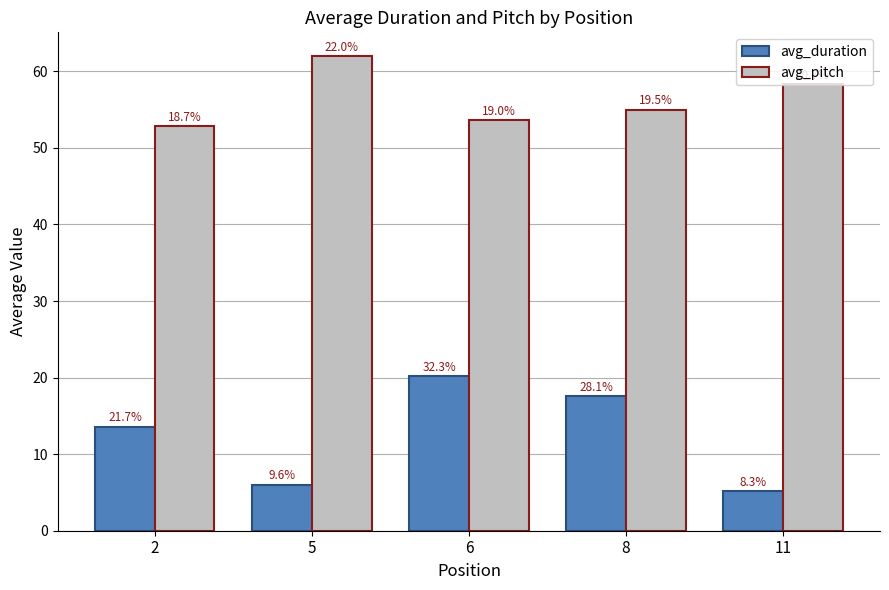

What is the sum of all avg_duration values?

62.6